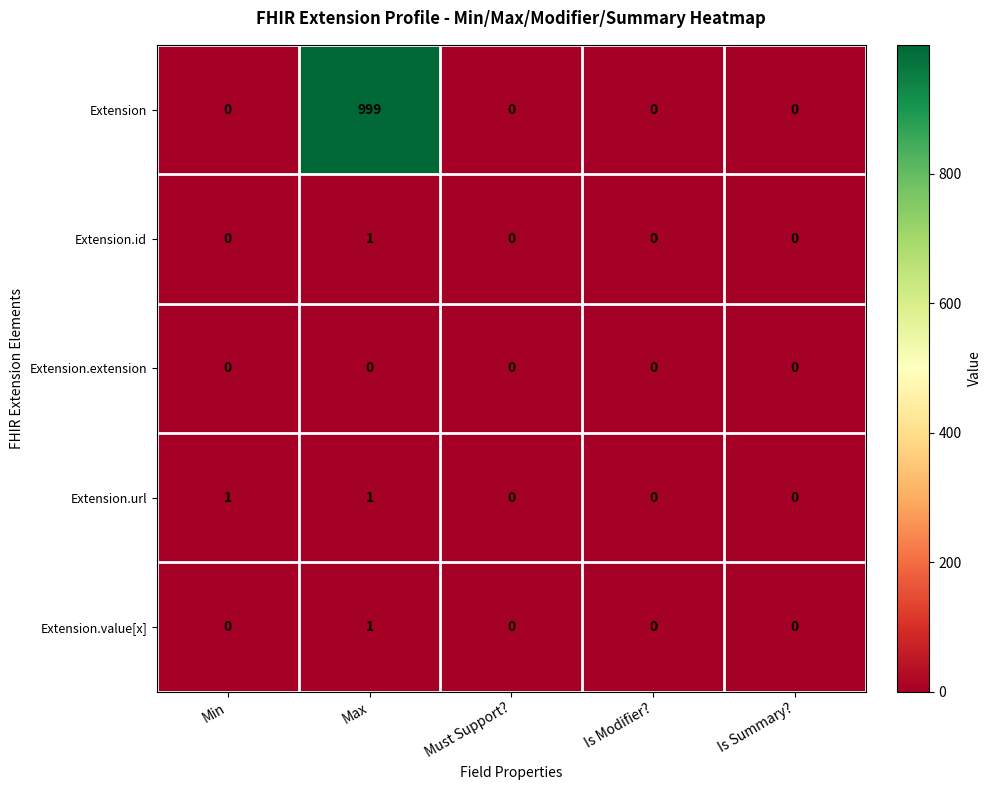

Reading left to right, transcribe all the data shown in this chart.

Extension: Min=0	Max=999	Must Support?=0	Is Modifier?=0	Is Summary?=0
Extension.id: Min=0	Max=1	Must Support?=0	Is Modifier?=0	Is Summary?=0
Extension.extension: Min=0	Max=0	Must Support?=0	Is Modifier?=0	Is Summary?=0
Extension.url: Min=1	Max=1	Must Support?=0	Is Modifier?=0	Is Summary?=0
Extension.value[x]: Min=0	Max=1	Must Support?=0	Is Modifier?=0	Is Summary?=0